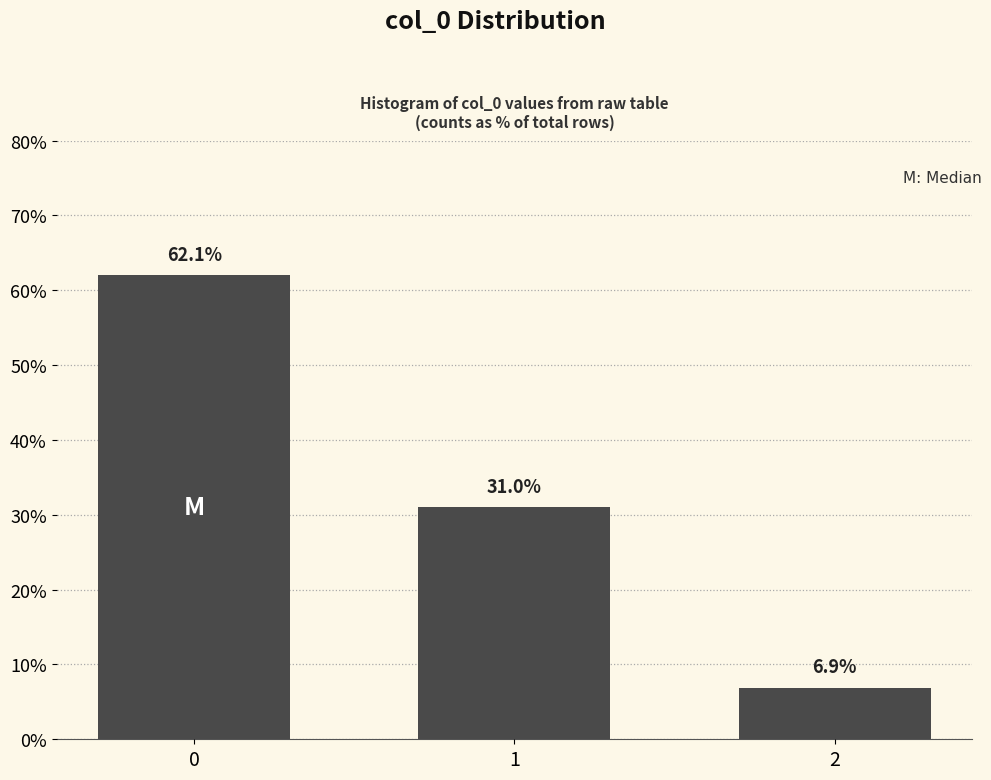

Reading left to right, extract all data points from this chart.

62.1	31.0	6.9